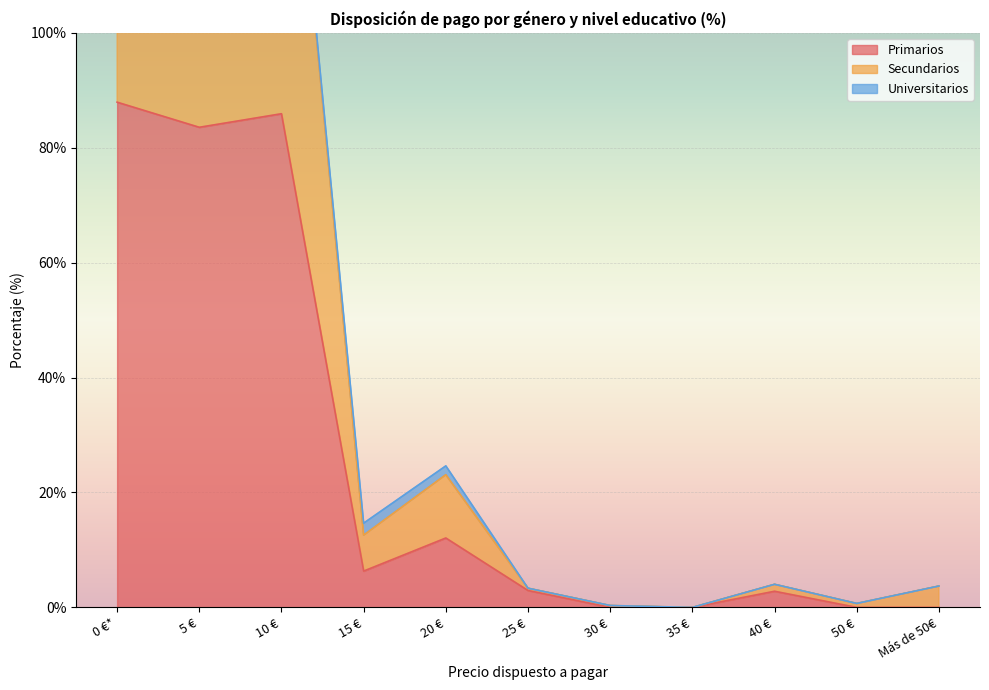

Is the value of Primarios at 10 € greater than the value of Secundarios at 25 €?

Yes